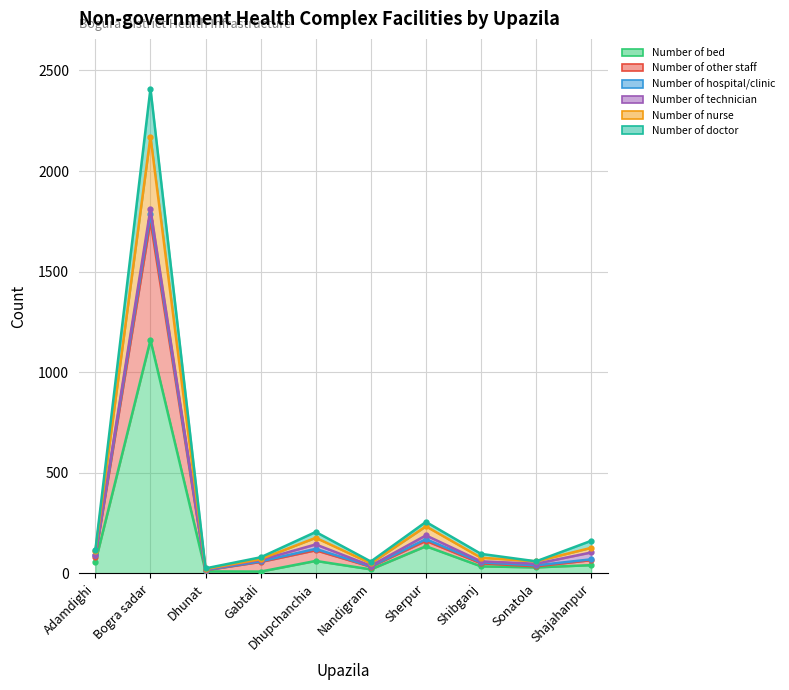

Rank the series at Dhupchanchia from highest to lowest value.

Number of doctor, Number of nurse, Number of technician, Number of hospital/clinic, Number of other staff, Number of bed